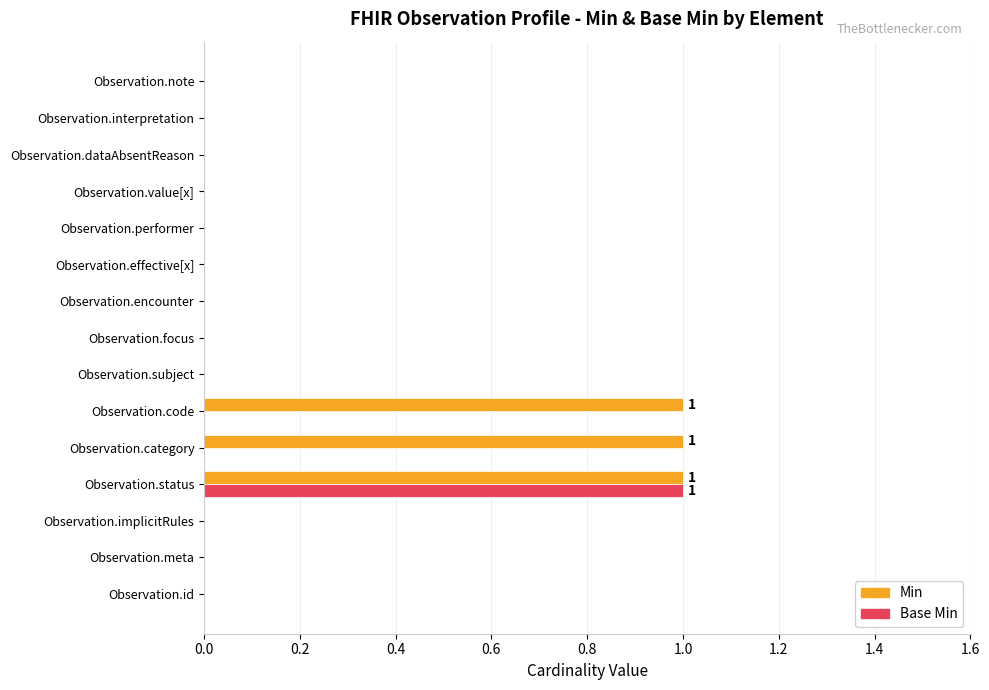

What is the sum of all Min values?

3